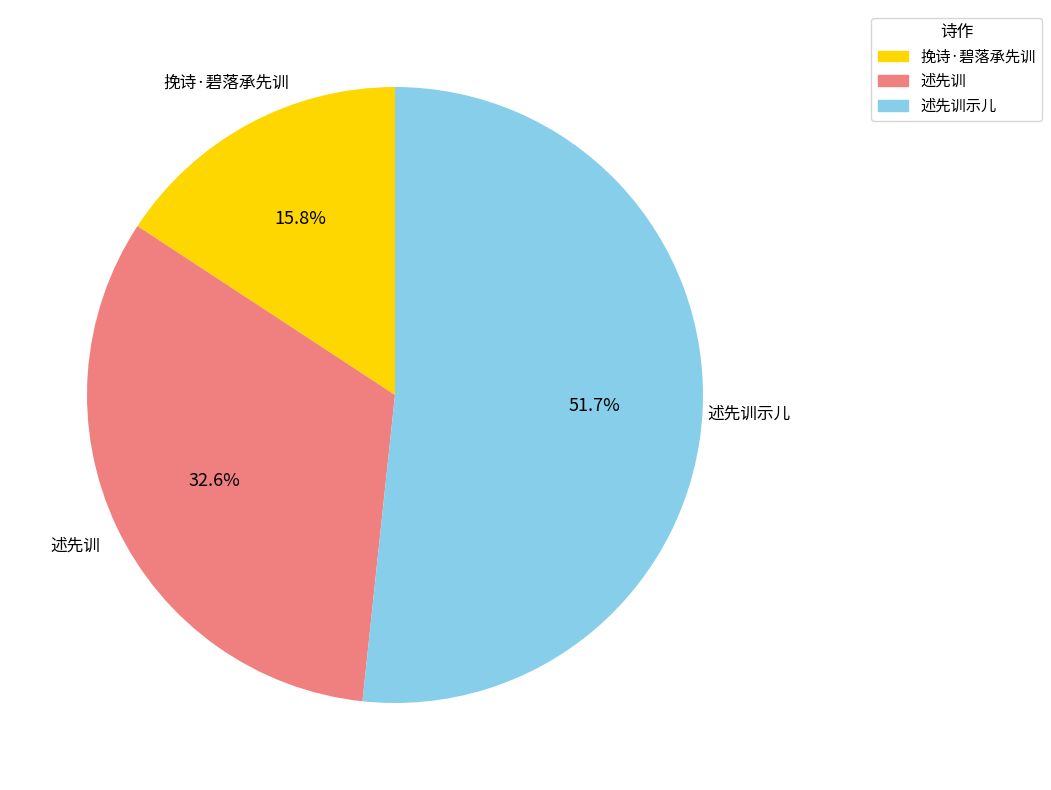

To the nearest percent, what portion does 述先训示儿 represent?

52%